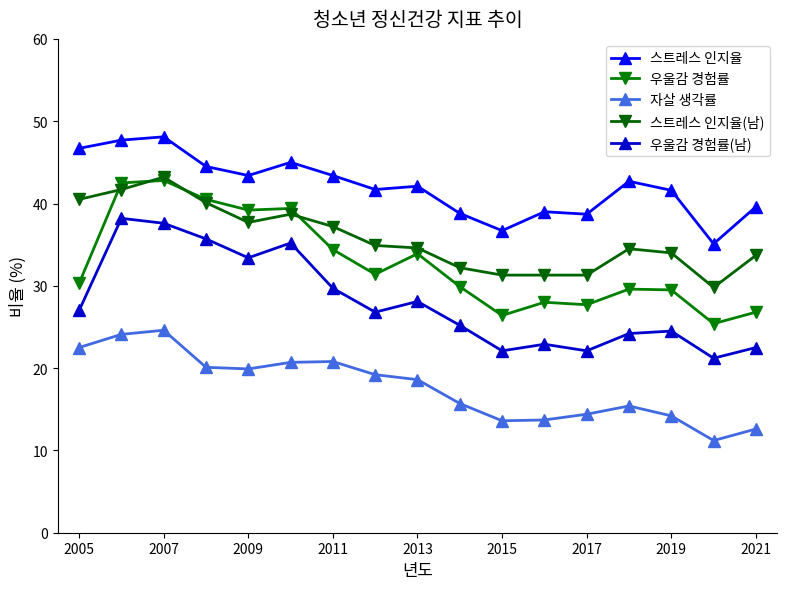

How many distinct data groups are displayed?

5